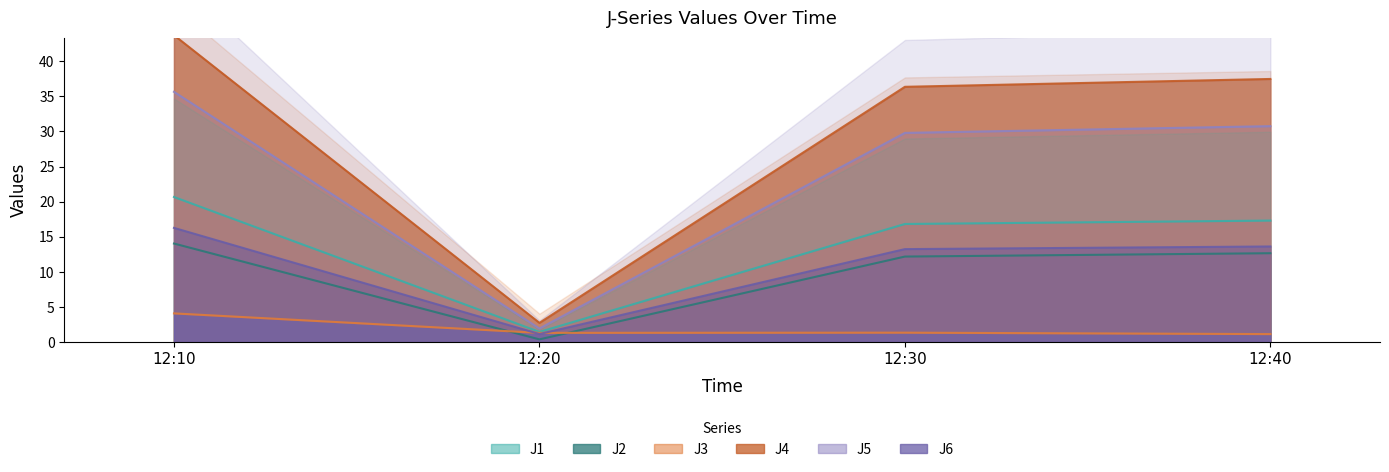

Which label corresponds to the largest value in the chart?

12:10